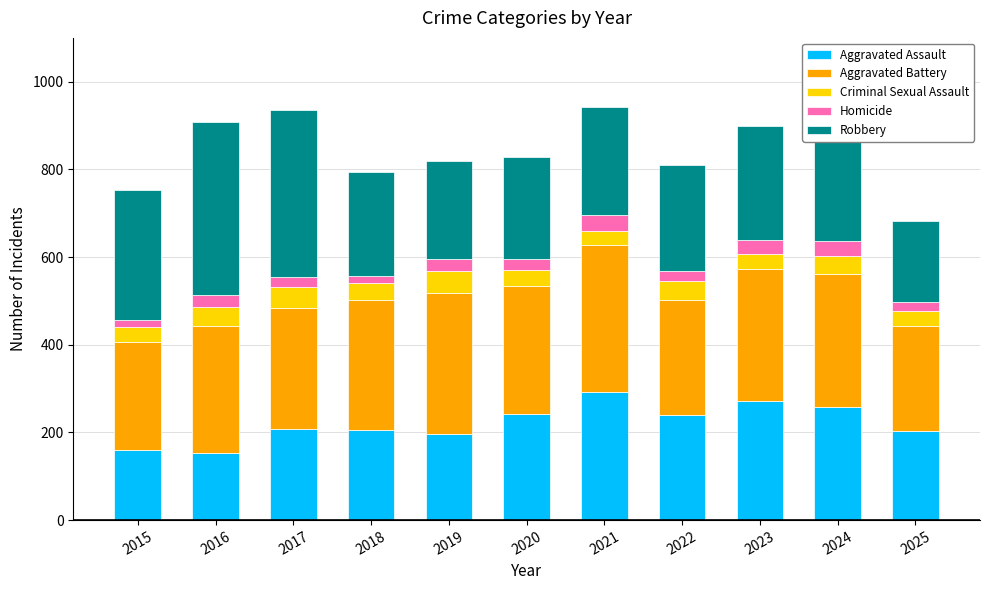

What is the maximum value for Aggravated Assault?

292